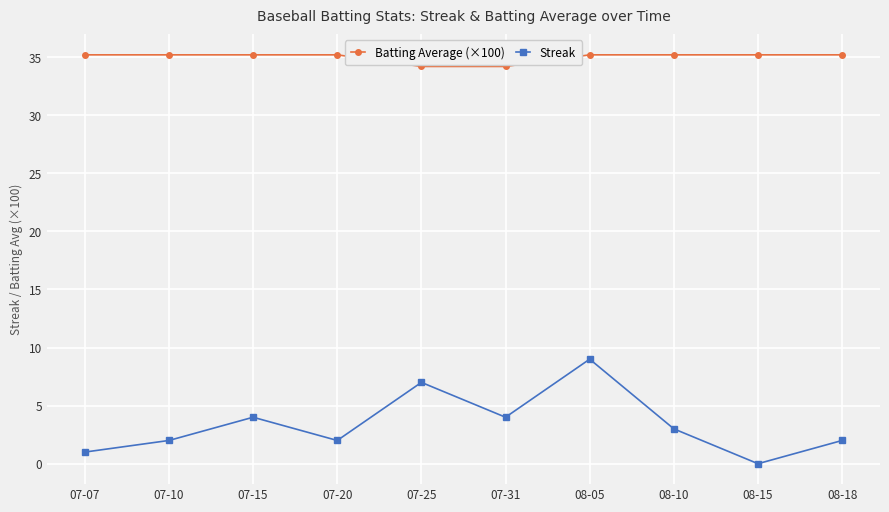

Is it true that Streak equals 1.1 at 08-10?

False